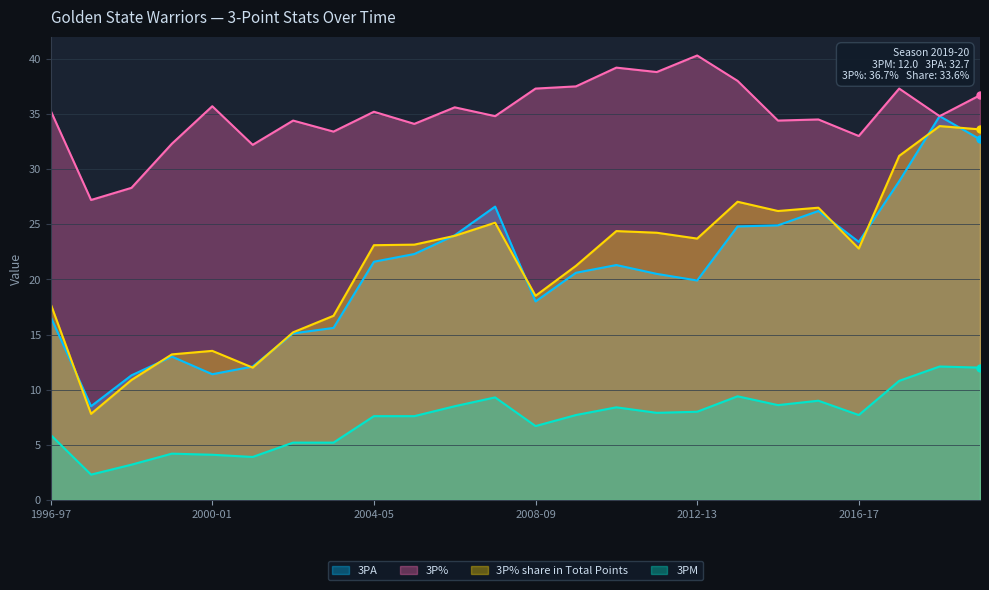

The 3P% share in Total Points series shows 24.2 at 2011-12. True or false?

True